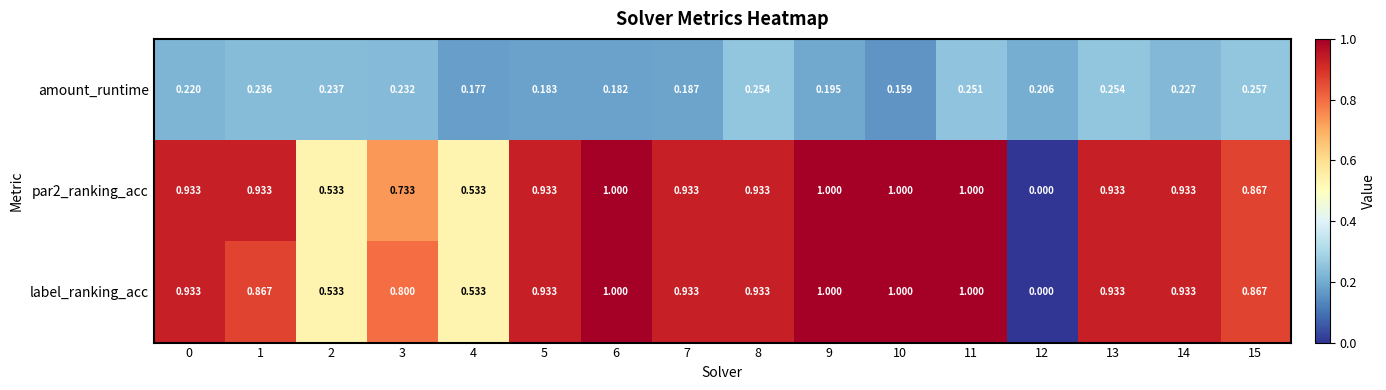

Which series has the largest total across all categories?

label_ranking_acc